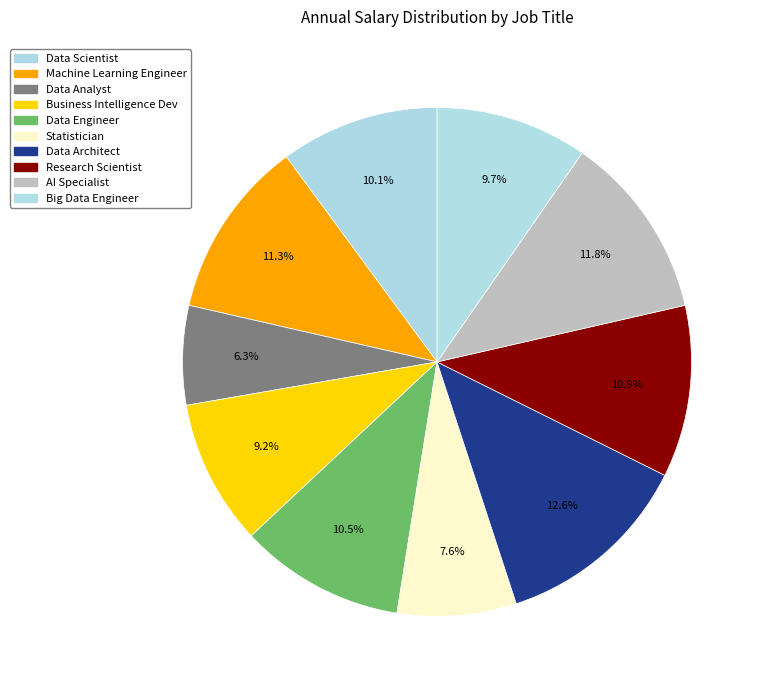

Which slice is the largest?

Data Architect